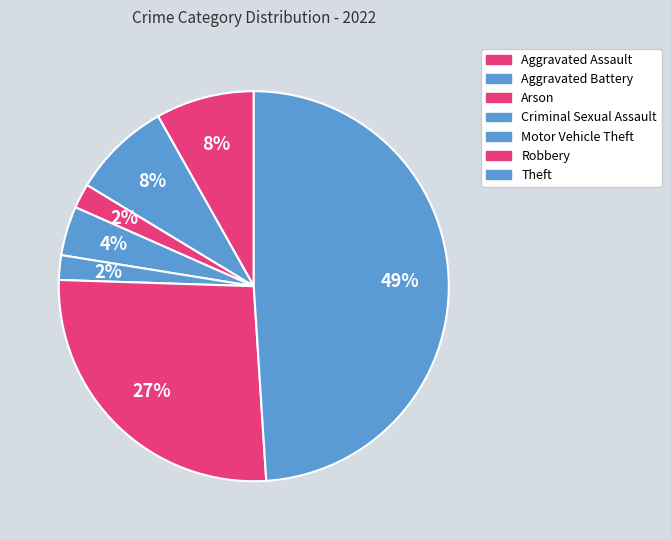

What is the total percentage of Arson and Theft?

51.0%